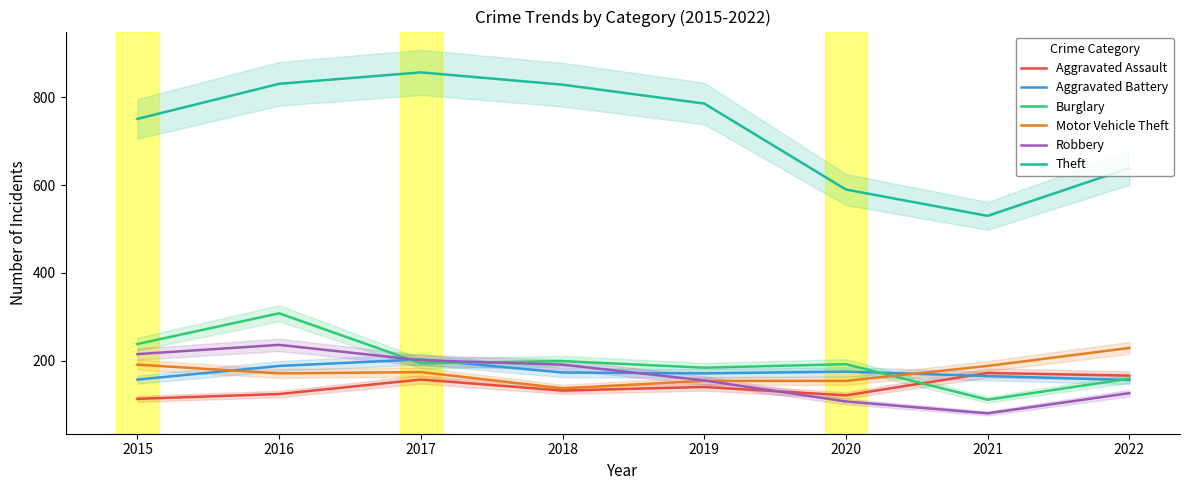

What is the sum of all Aggravated Battery values?

1388